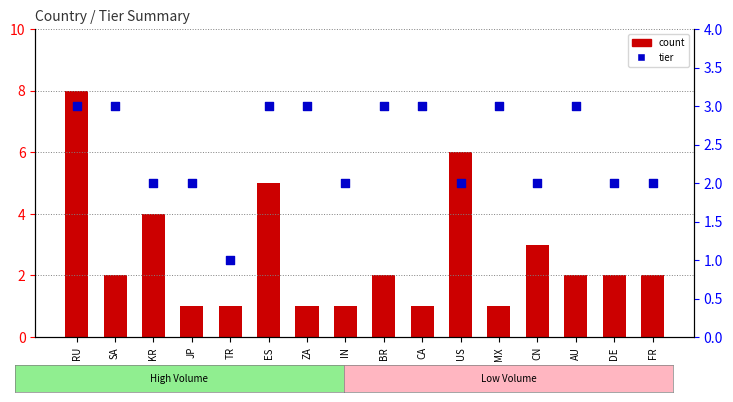

Which series has the largest Y range (max minus min)?

count